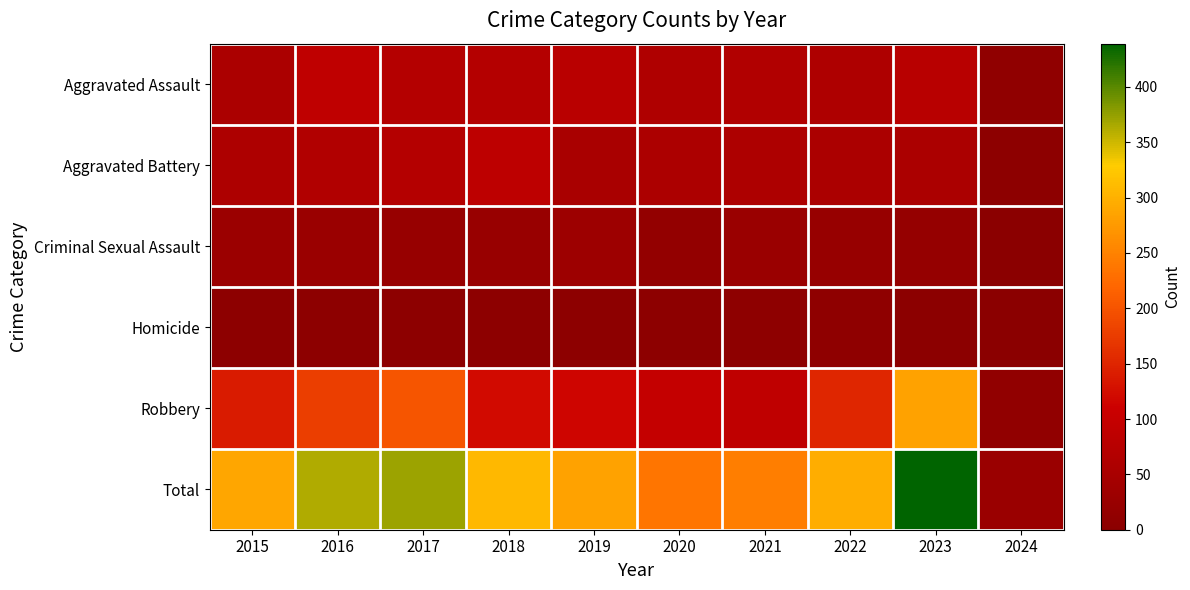

At how many categories does at least one series exceed 51?

9